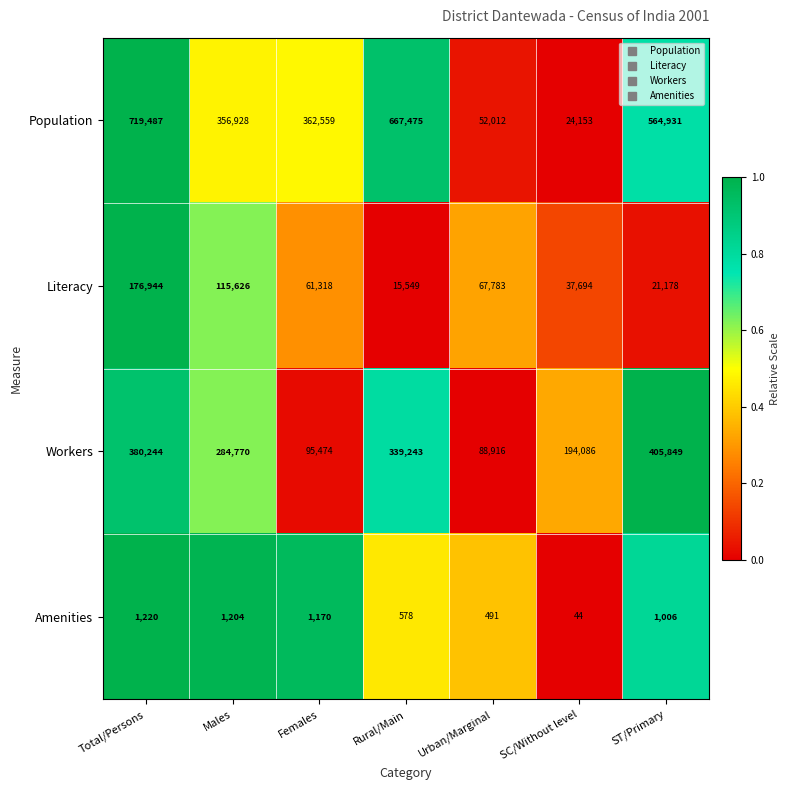

How many categories are shown in the chart?

7